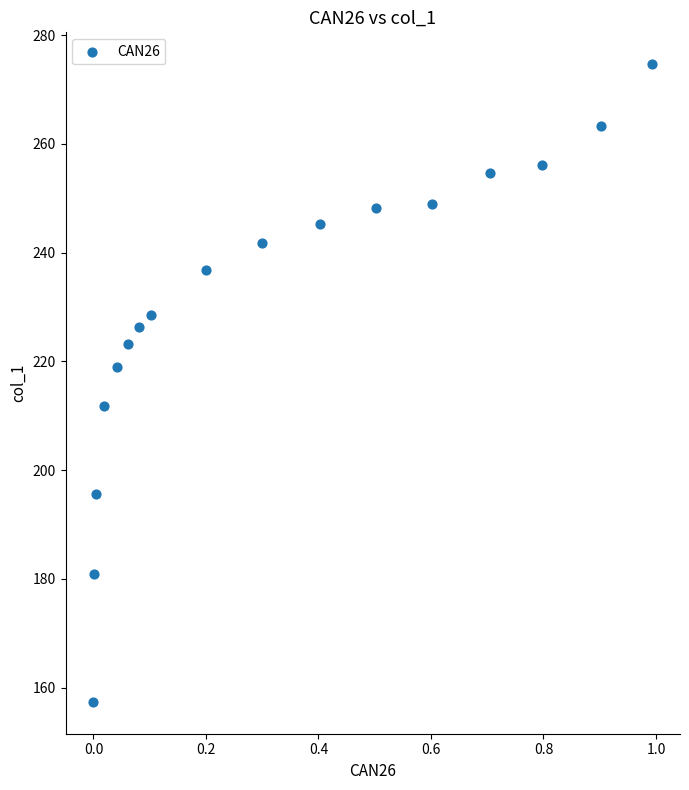

What is the range of Y values (max minus min)?

117.3